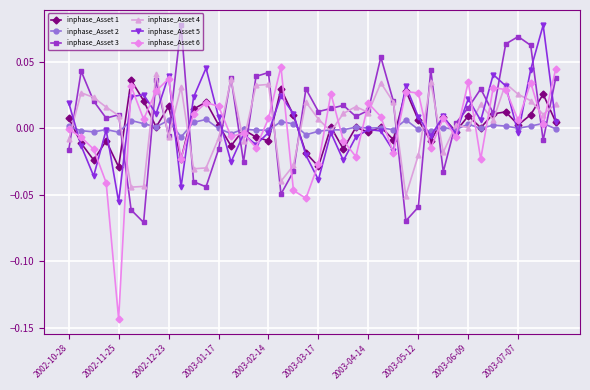

How many data points in inphase_Asset 5 are less than 0?

20